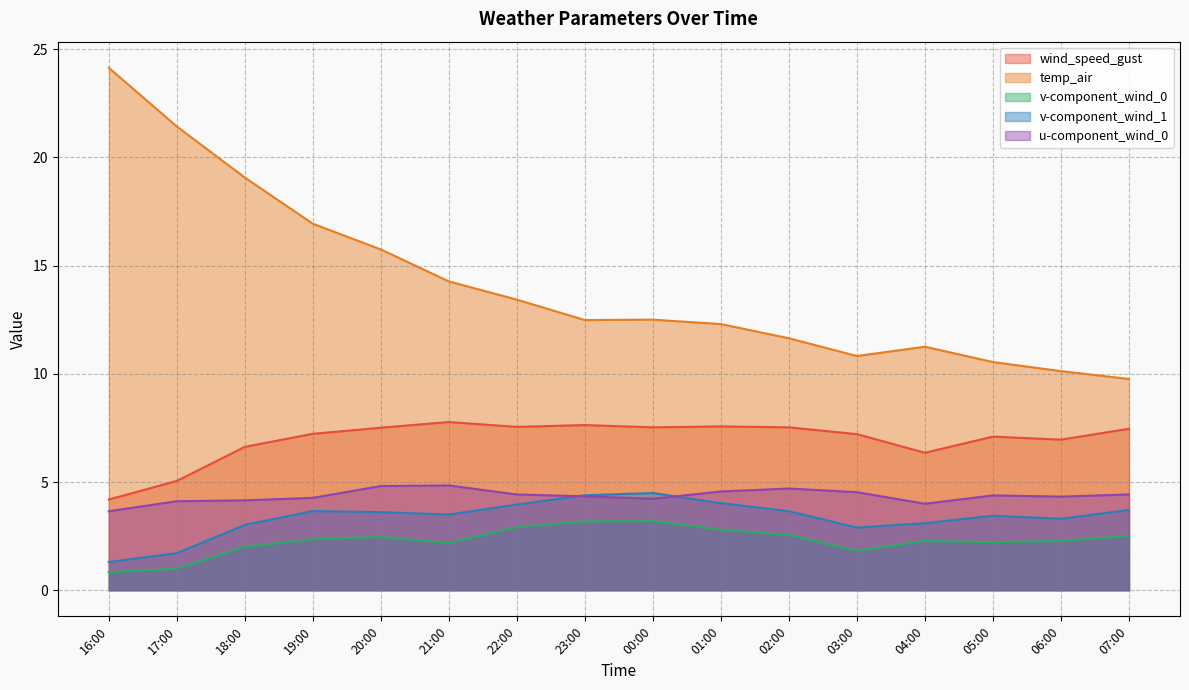

What is the highest value of the wind_speed_gust series?

7.8